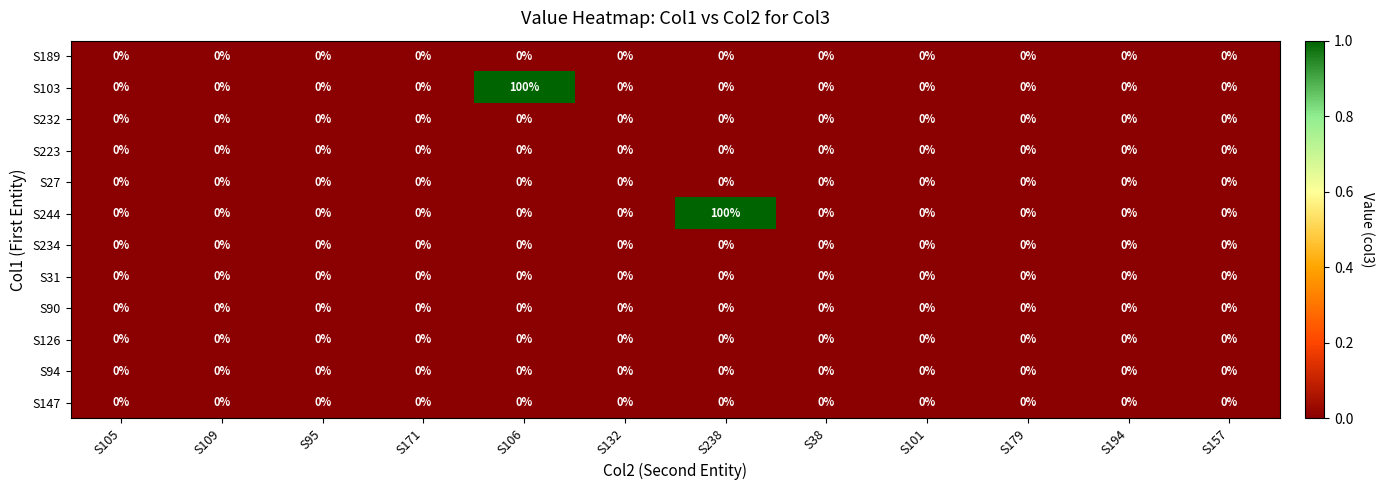

Is it true that S94 equals 0 at S194?

True